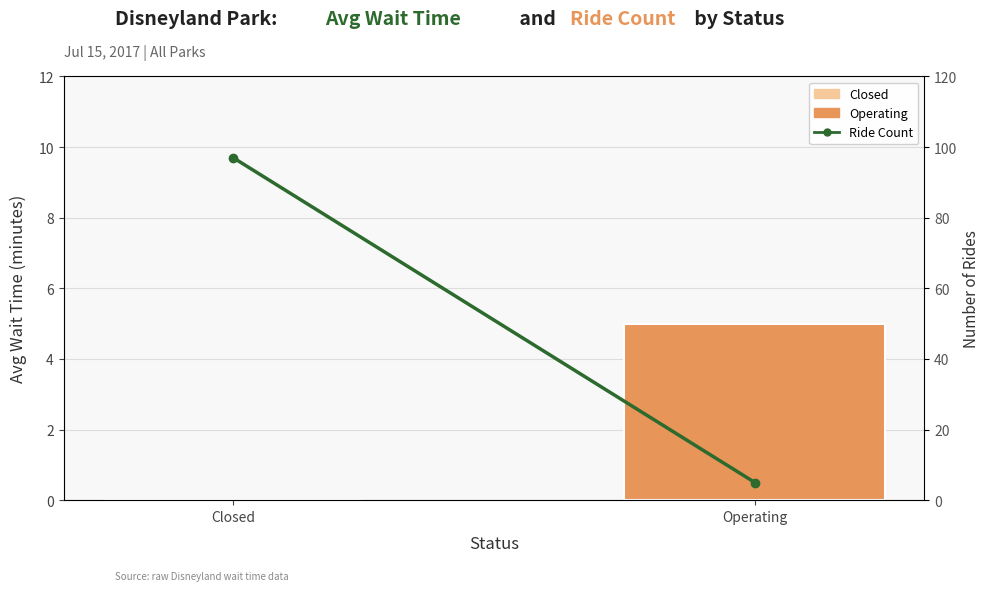

Reading right to left, list all the values displayed in this chart.

wait_time: 5	0
Ride Count: 5	97